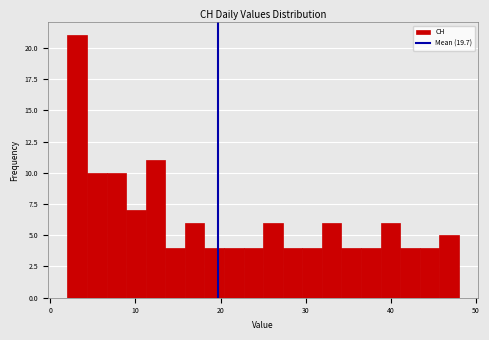

Read against the x-axis, roughly where is the centre of the tallest bar?

3